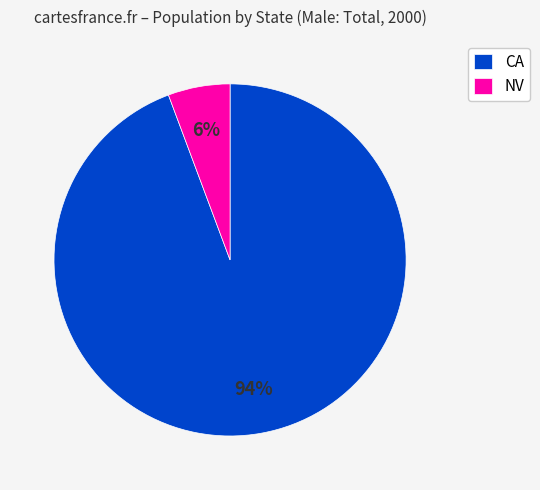

What percentage is the CA slice, to the nearest percent?

94%